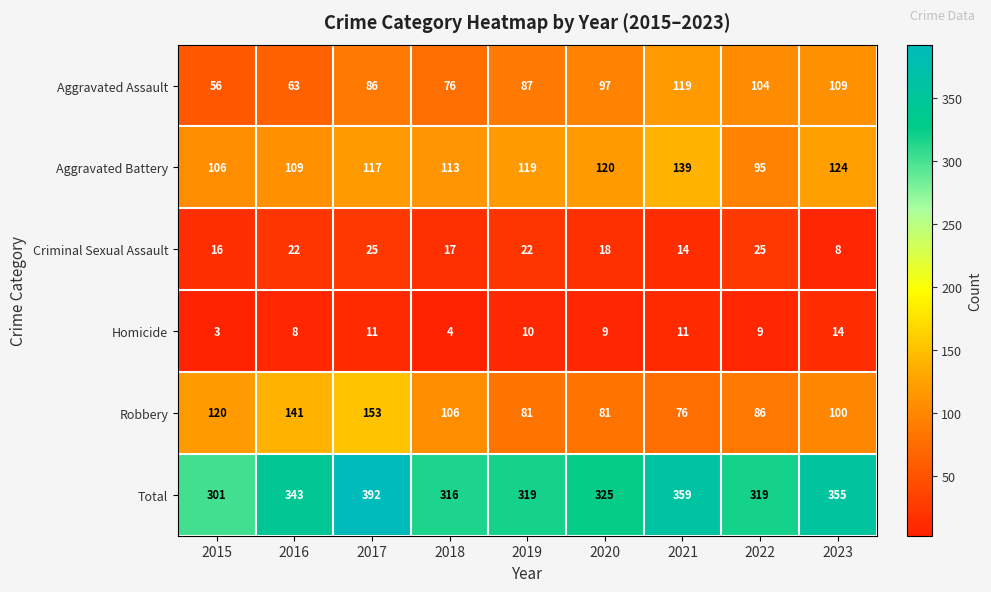

Is it true that Aggravated Battery equals 143 at 2016?

False